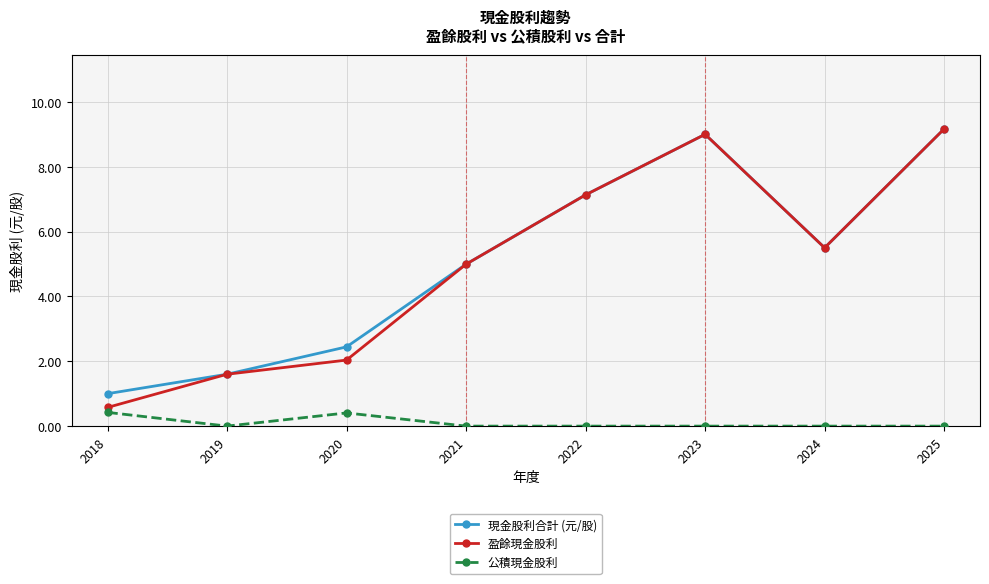

Where is 盈餘現金股利 nearest to the value 4?

2021